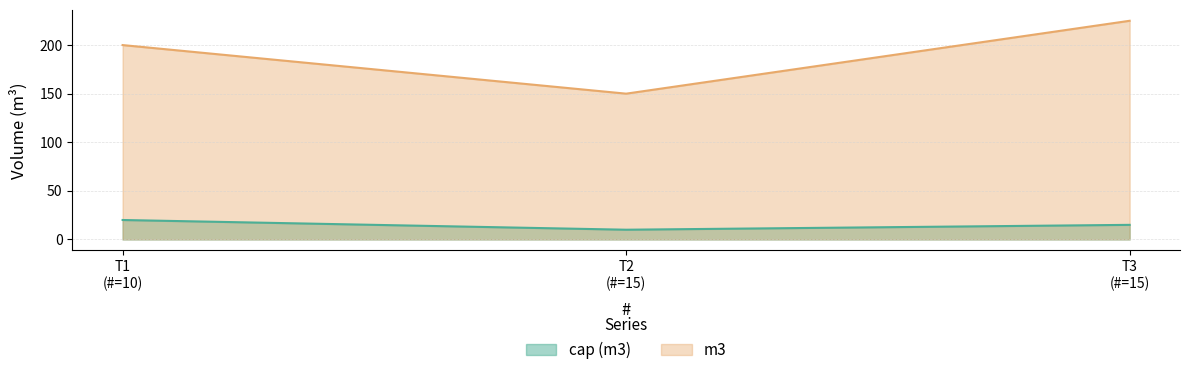

What is the value of the cap (m3) point at the 1st from the left?

20